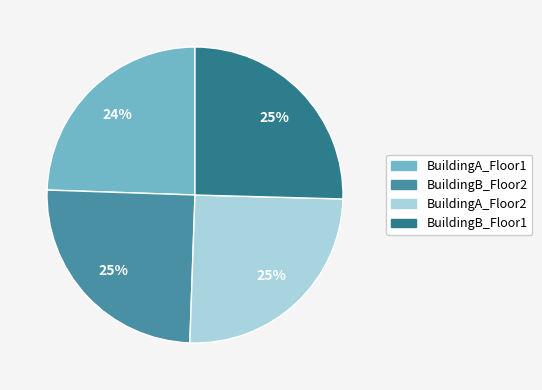

Is the sum of BuildingB_Floor2 and BuildingA_Floor1 greater than half?

No